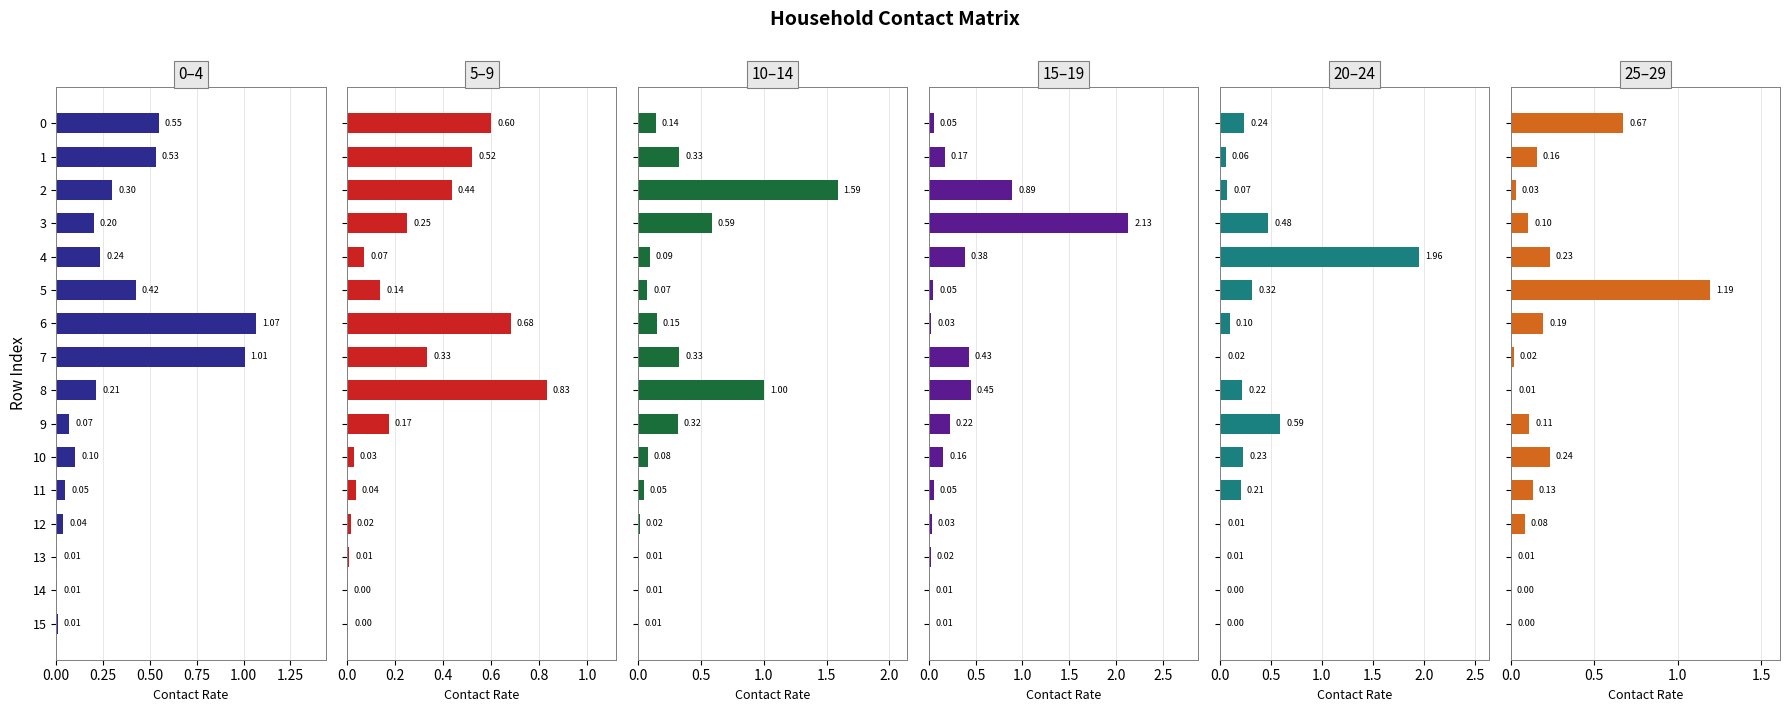

Which series has the largest range (max minus min)?

15_19